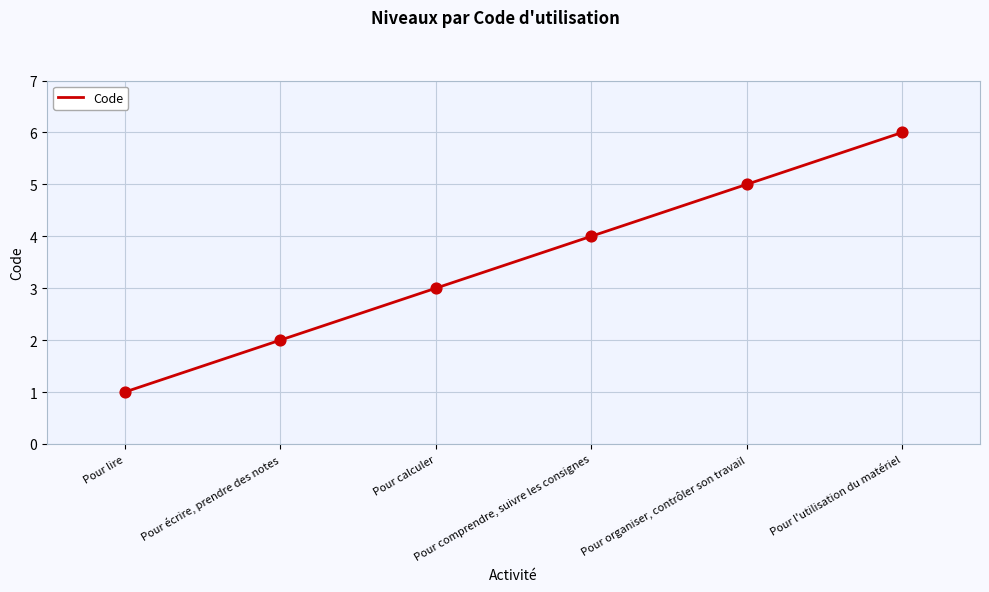

Between Pour comprendre, suivre les consignes and Pour calculer, which is larger?

Pour comprendre, suivre les consignes